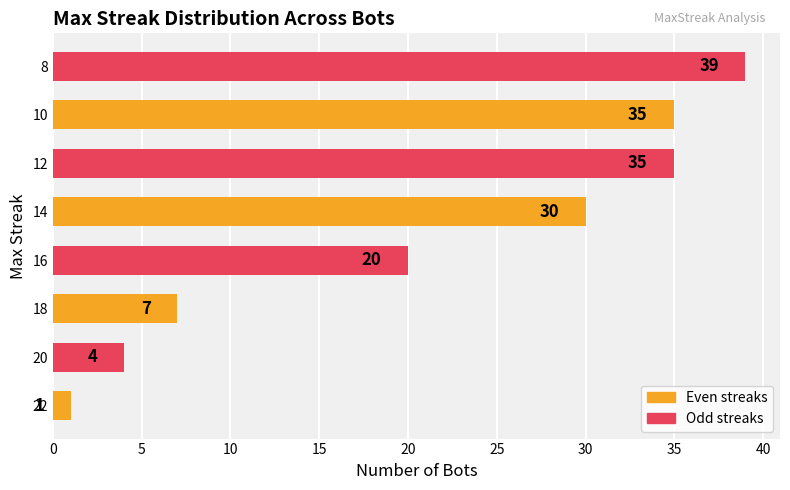

Reading bottom to top, list all the values displayed in this chart.

1	4	7	20	30	35	35	39